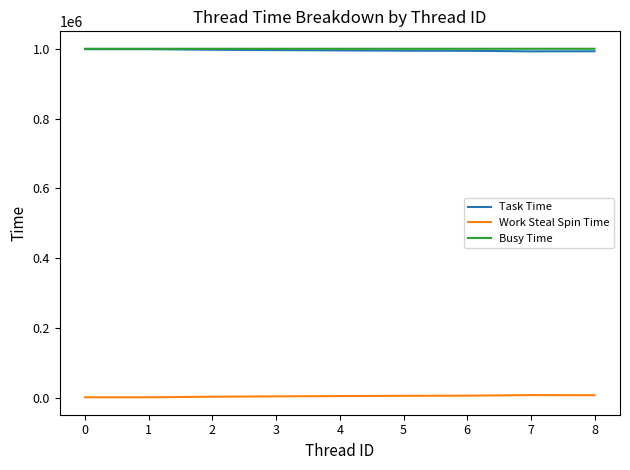

What is the maximum value shown in the chart?

999873